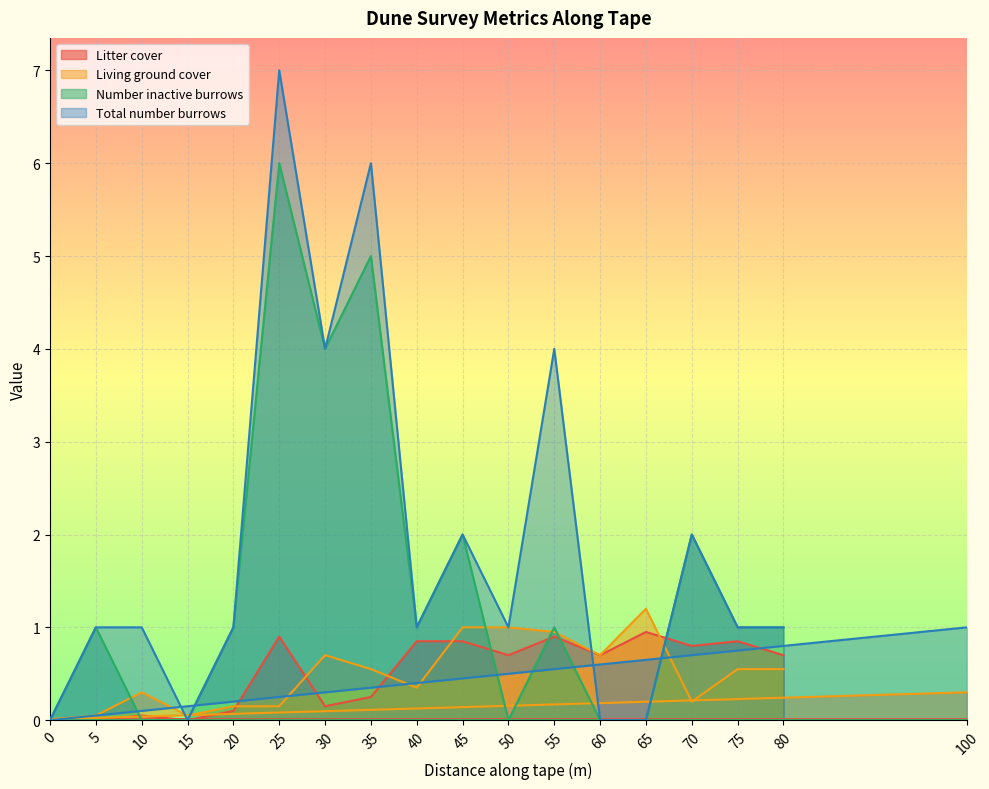

How many intersections are there between Number inactive burrows and Living ground cover?

7